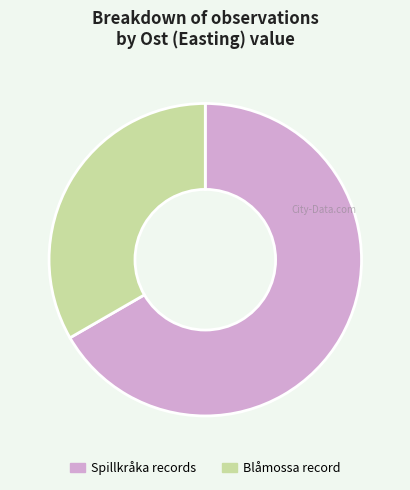

Rank the categories by value from lowest to highest.

Blåmossa record, Spillkråka records